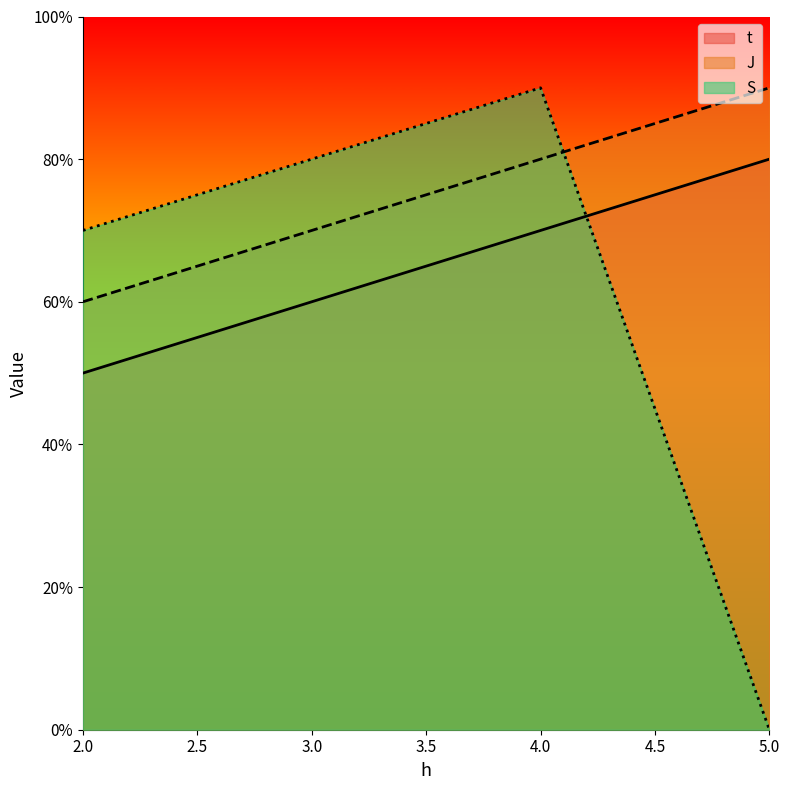

Rank the series by their maximum value, from lowest to highest.

t, J, S